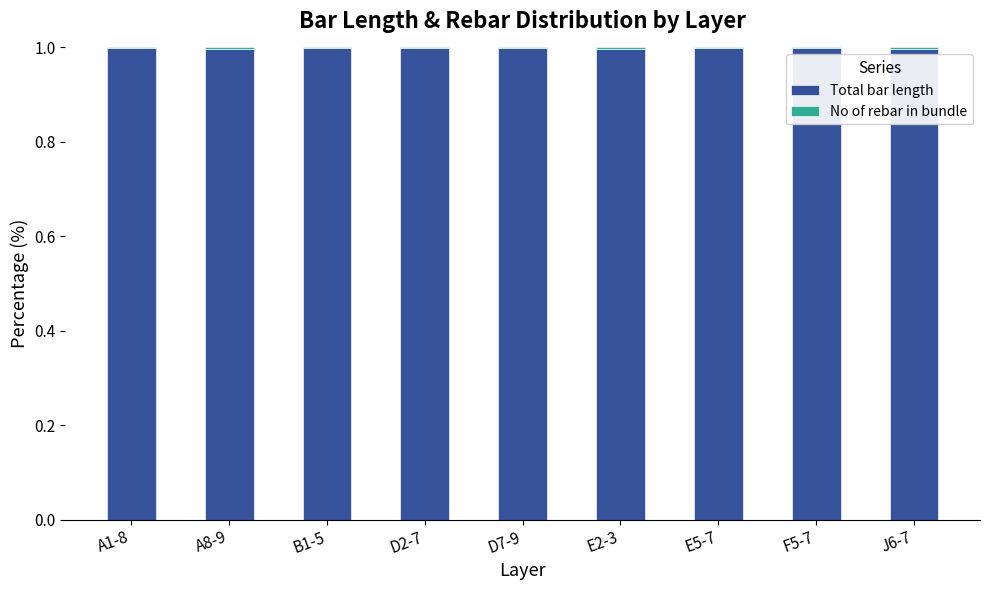

The value of Total bar length at E2-3 is 1.0. True or false?

True